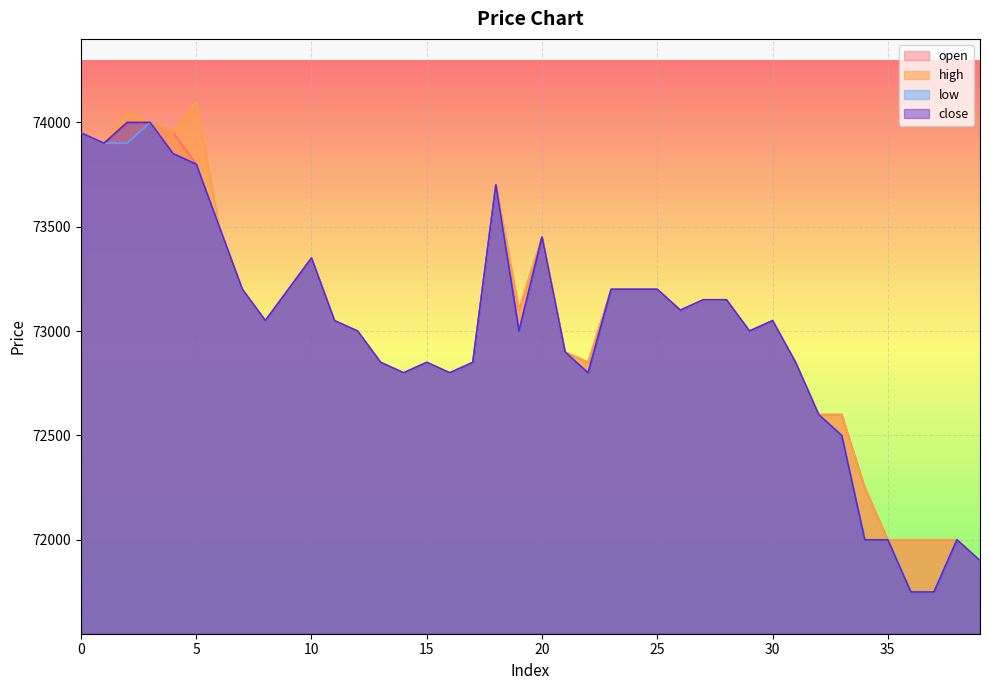

What is the total value across all series at 32?

290400